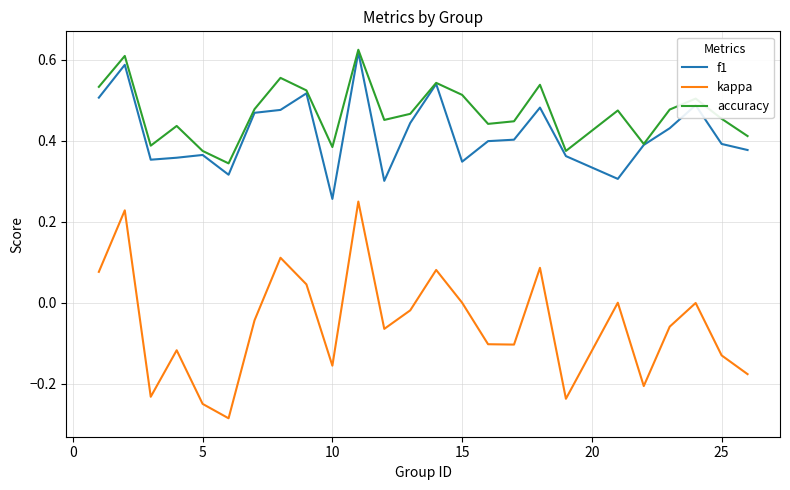

Which series has the largest total across all categories?

accuracy